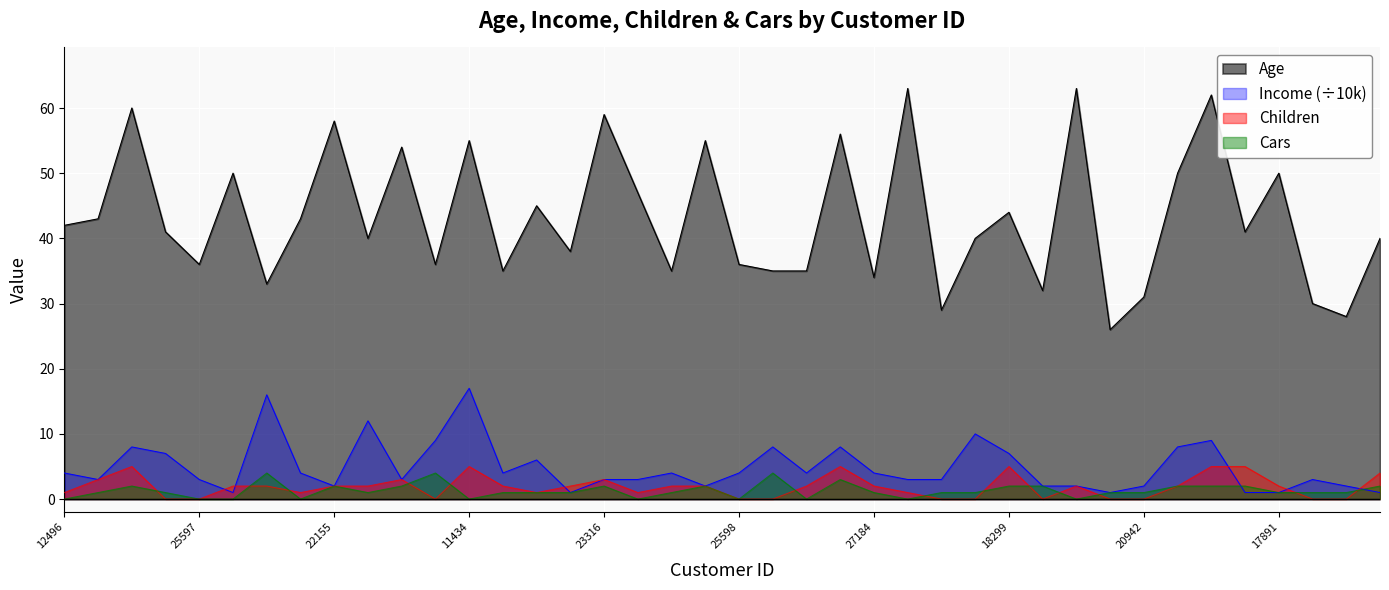

Which category has the highest value in the Children series?

14177